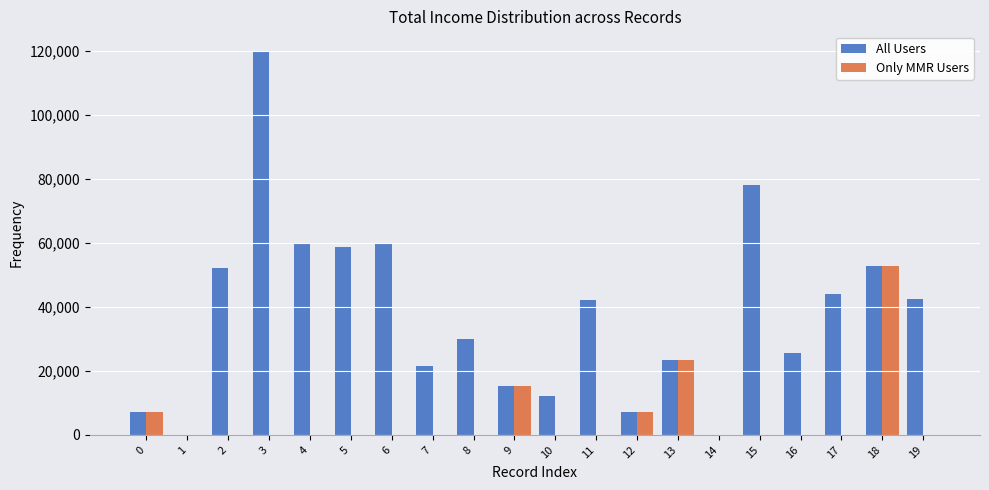

At which category is the sum across all series the highest?

3